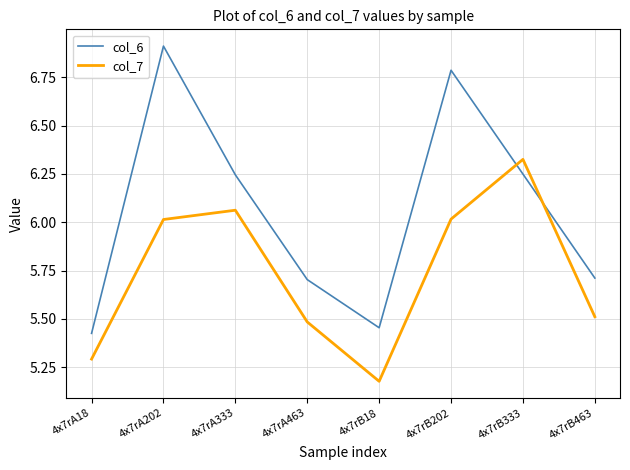

Between 4x7rA333 and 4x7rA463, which series saw the biggest shift?

col_7